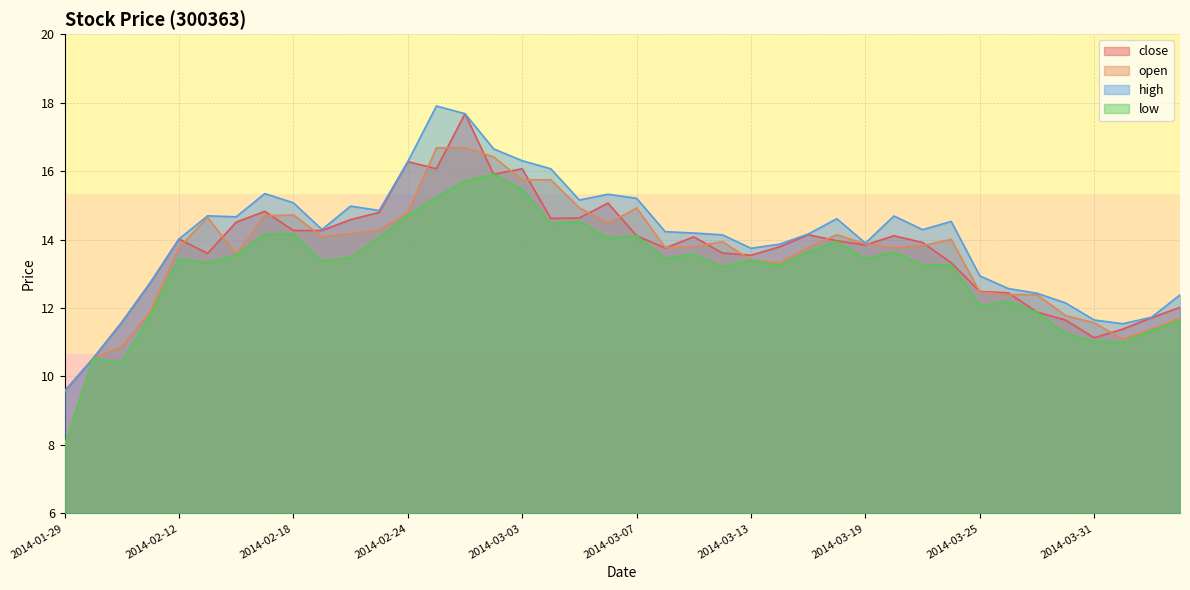

What are all the series names shown in the legend?

close, open, high, low